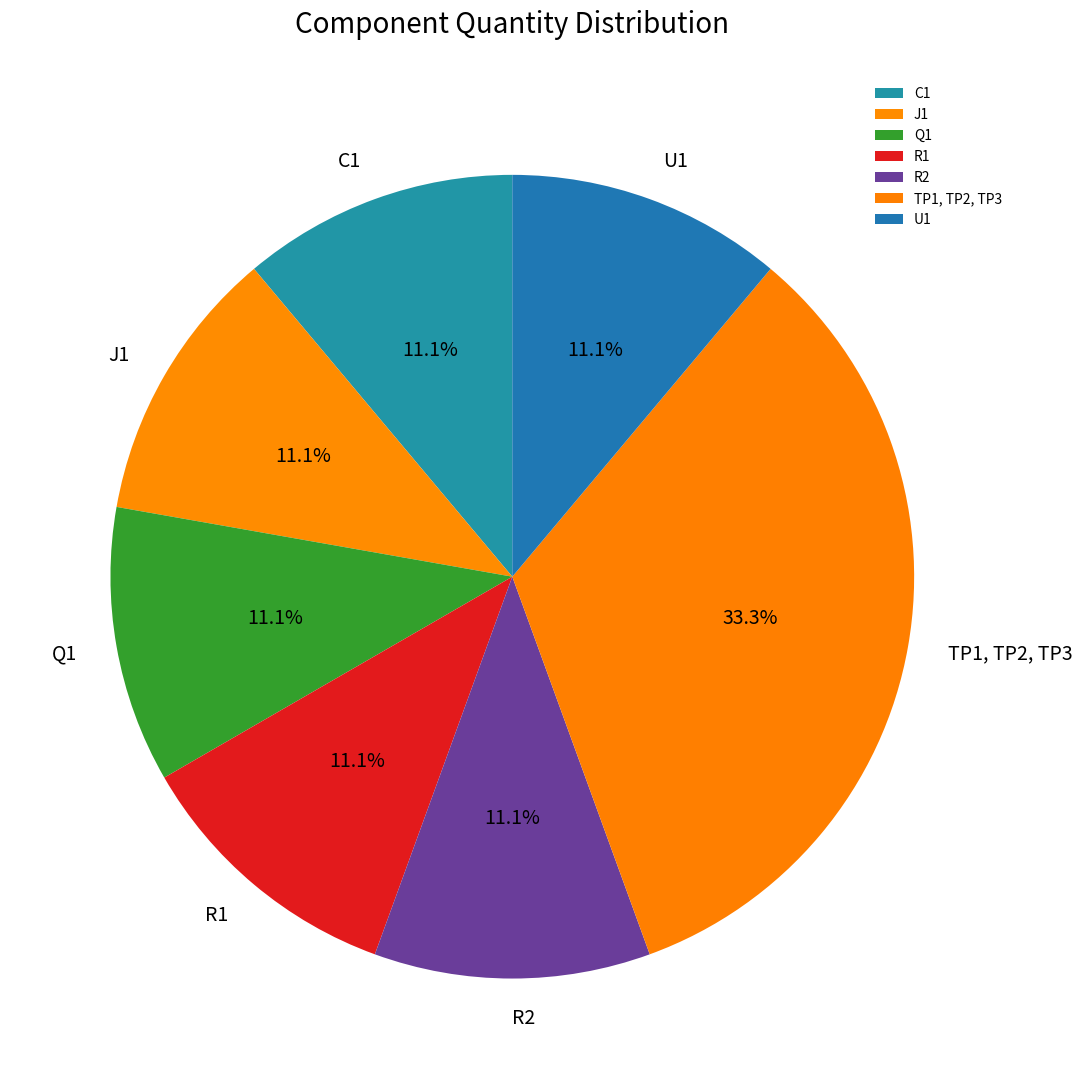

How many segments does this pie chart have?

7